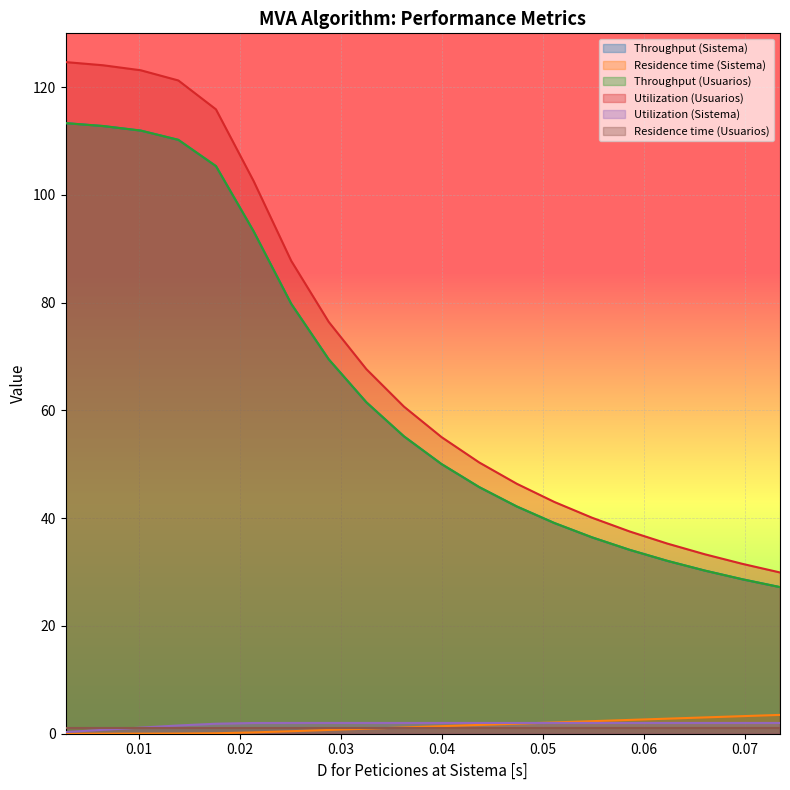

What is the minimum value for Throughput (Sistema)?

27.2